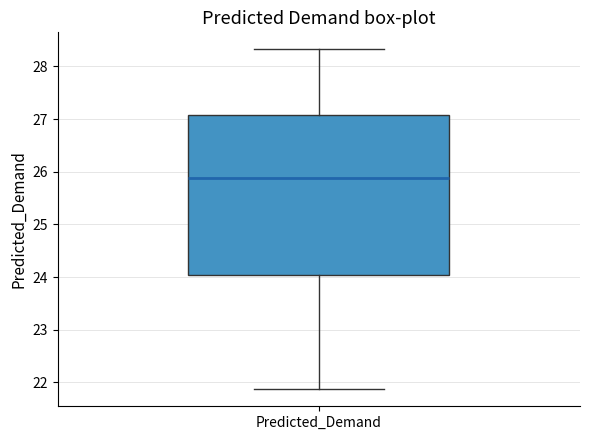

Transcribe this box plot: give where the median line is, the range the box spans, and where the two whiskers end, as read against the y-axis. The values are not printed on the chart, so give them approximately, as read against the axis.

median 25.9, box 24.0 to 27.1, whiskers 21.9 to 28.3